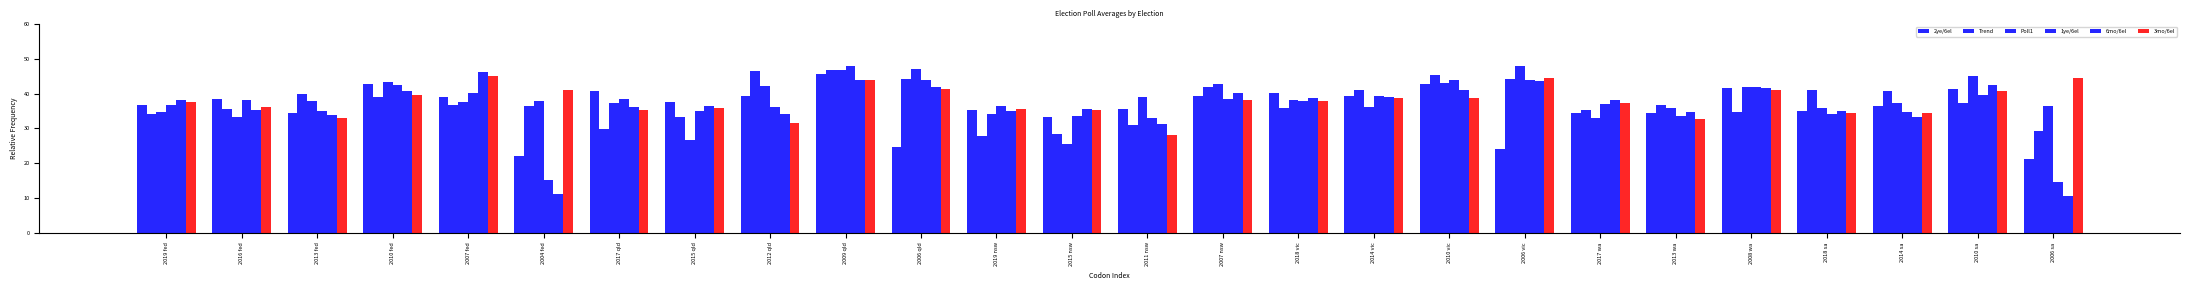

List the series in order of their peak value, highest first.

Poll1, 1ye/6el, Trend, 6mo/6el, 2ye/6el, 3mo/6el